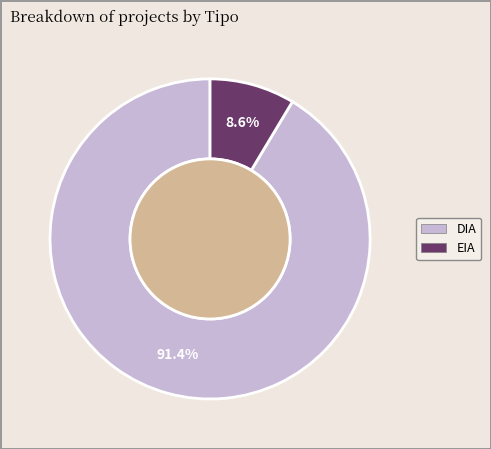

Combined, do DIA and EIA account for over 50%?

Yes